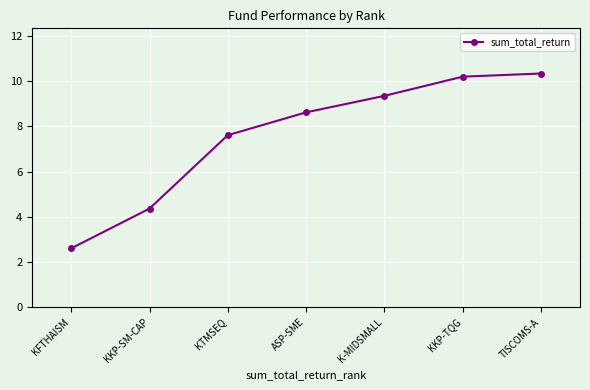

The chart shows a value of 7.6 at KTMSEQ. True or false?

True